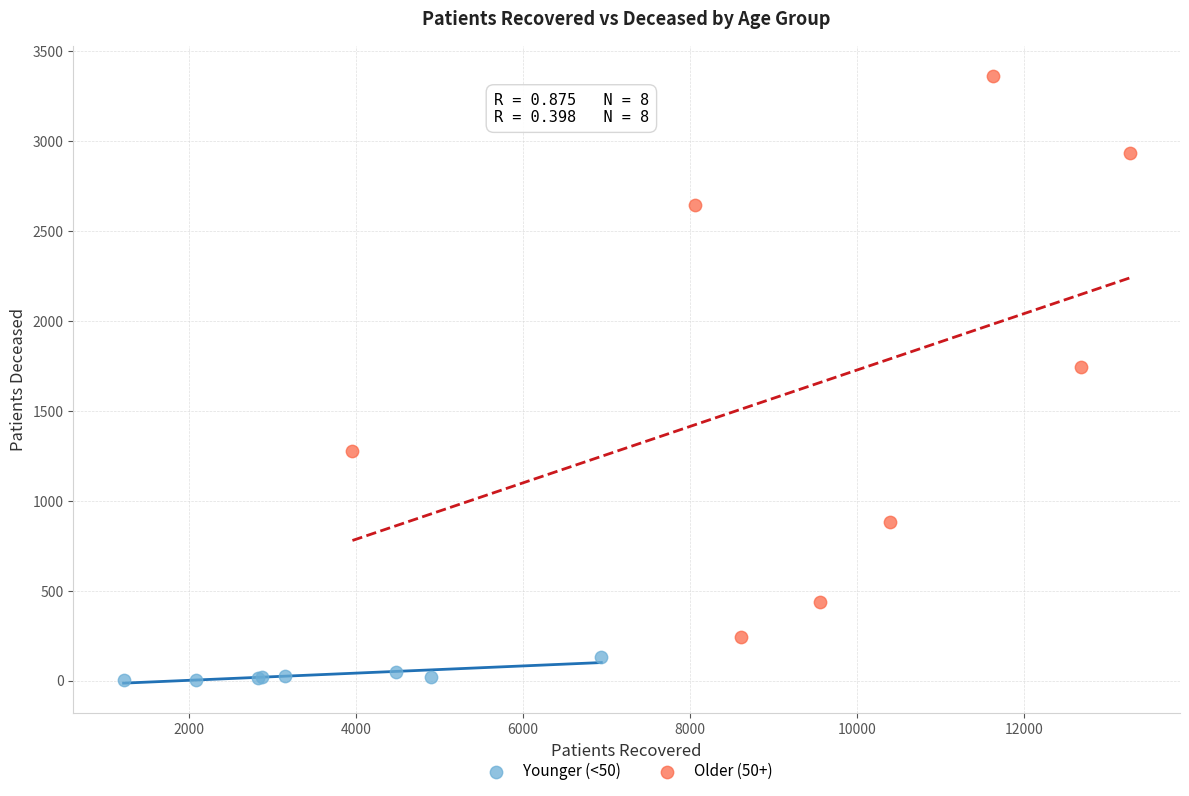

Which series reaches the minimum Y coordinate?

Younger (<50)